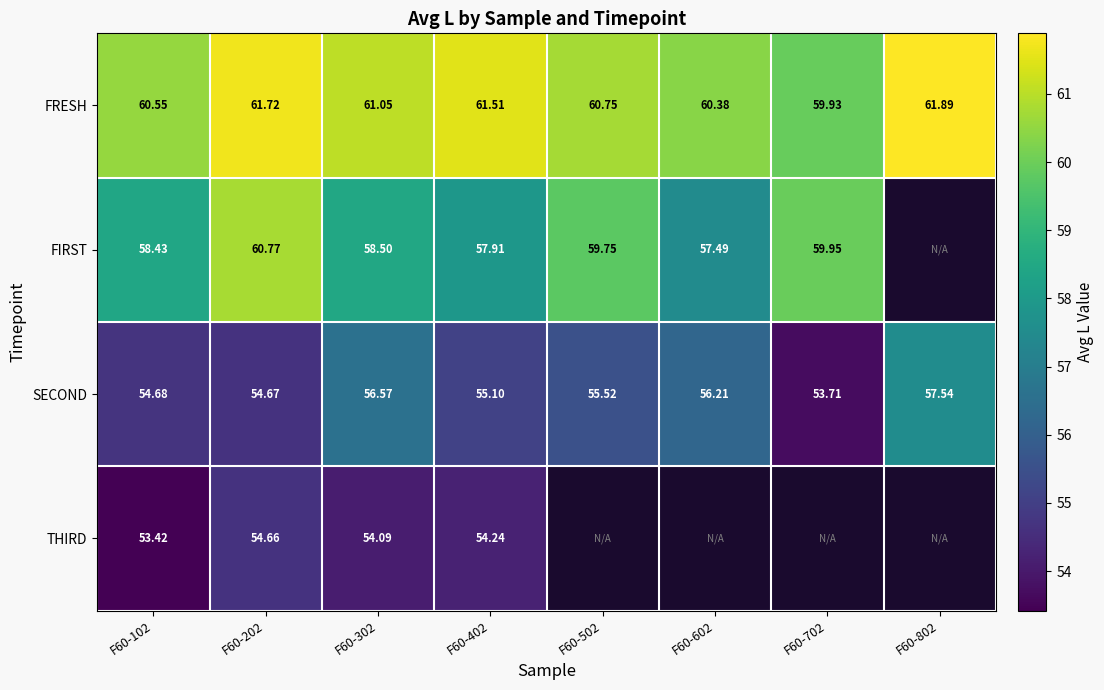

Is the value of SECOND at F60-302 greater than the value of FRESH at F60-102?

No